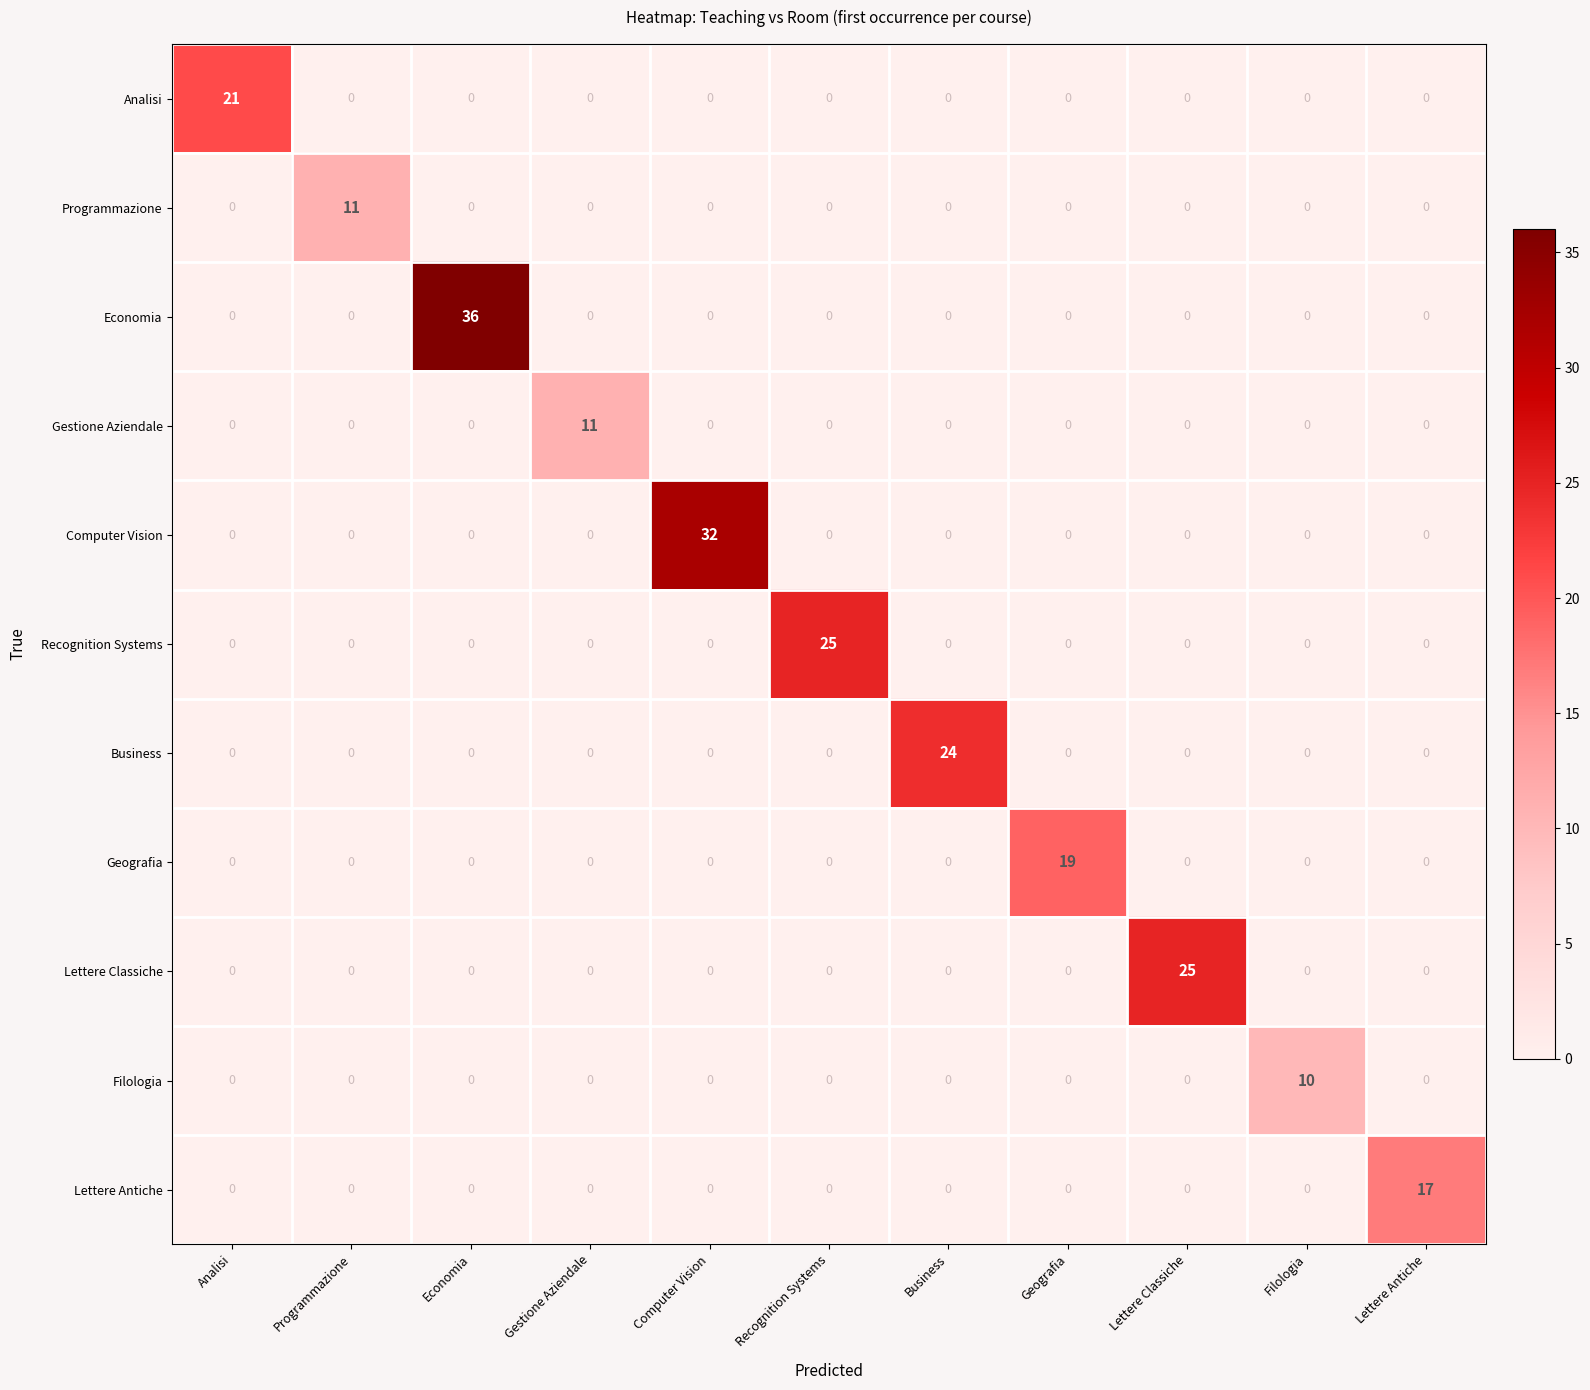

True or false: Programmazione has a value of -5 at Geografia.

False